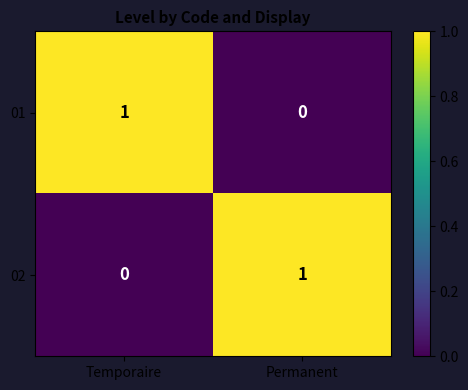

How many values in the 02 series are below 1?

1